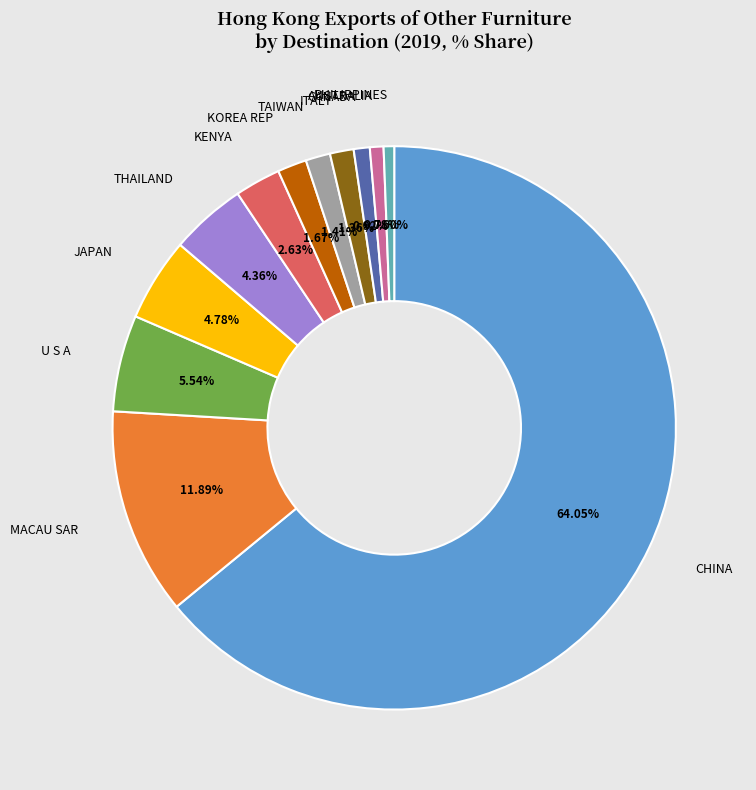

Is there any slice that represents more than half of the pie?

Yes